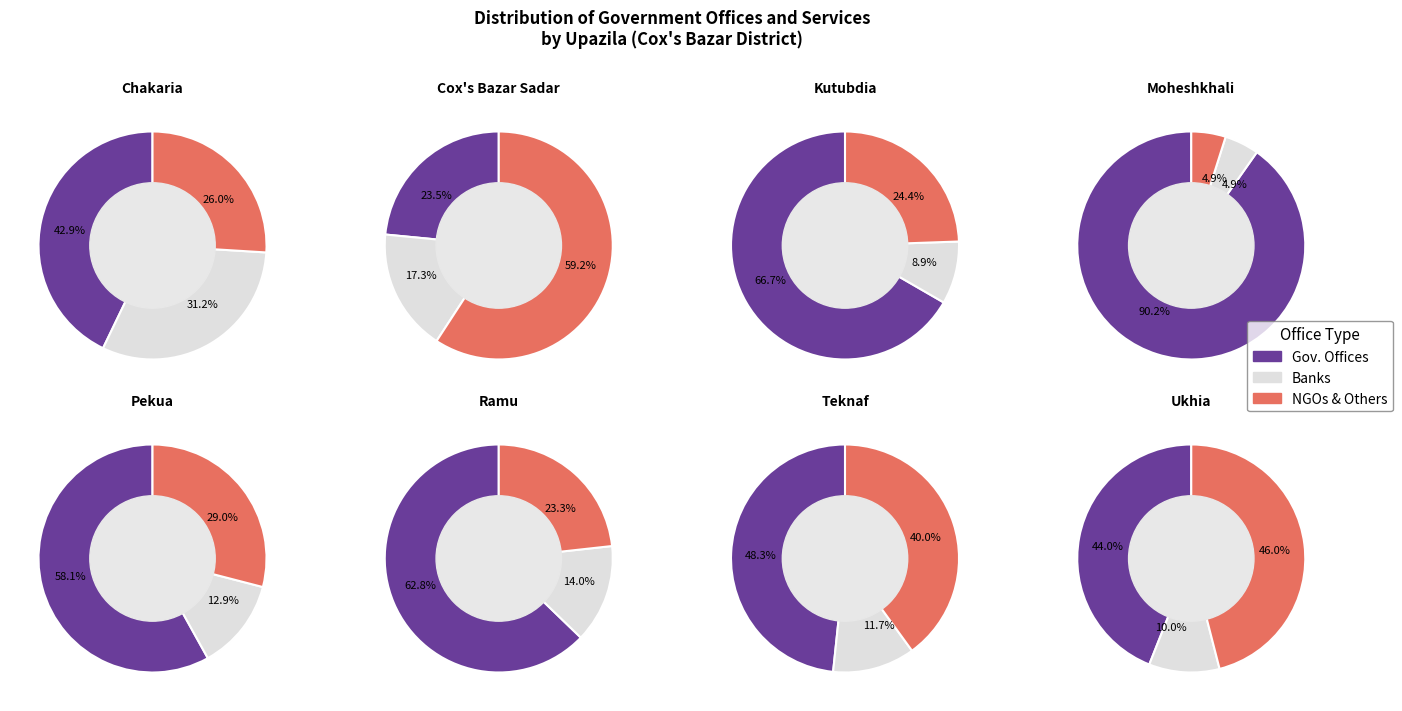

Rank the categories by Private bank branches value from lowest to highest.

Kutubdia, Moheshkhali, Ramu, Pekua, Teknaf, Ukhia, Cox's Bazar Sadar, Chakaria